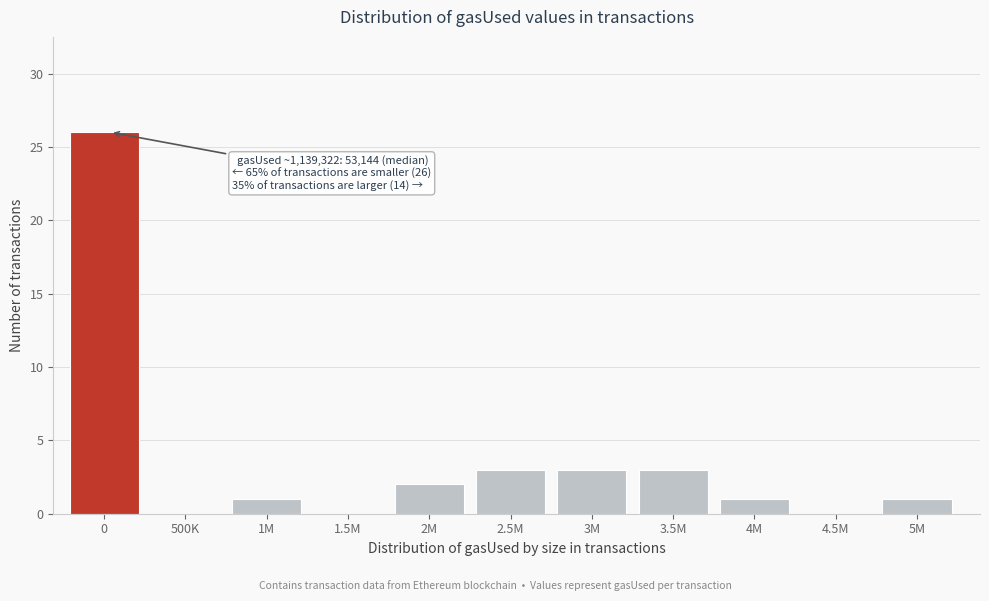

Reading left to right, transcribe all the data shown in this chart.

0=26	500K=0	1M=1	1.5M=0	2M=2	2.5M=3	3M=3	3.5M=3	4M=1	4.5M=0	5M=1